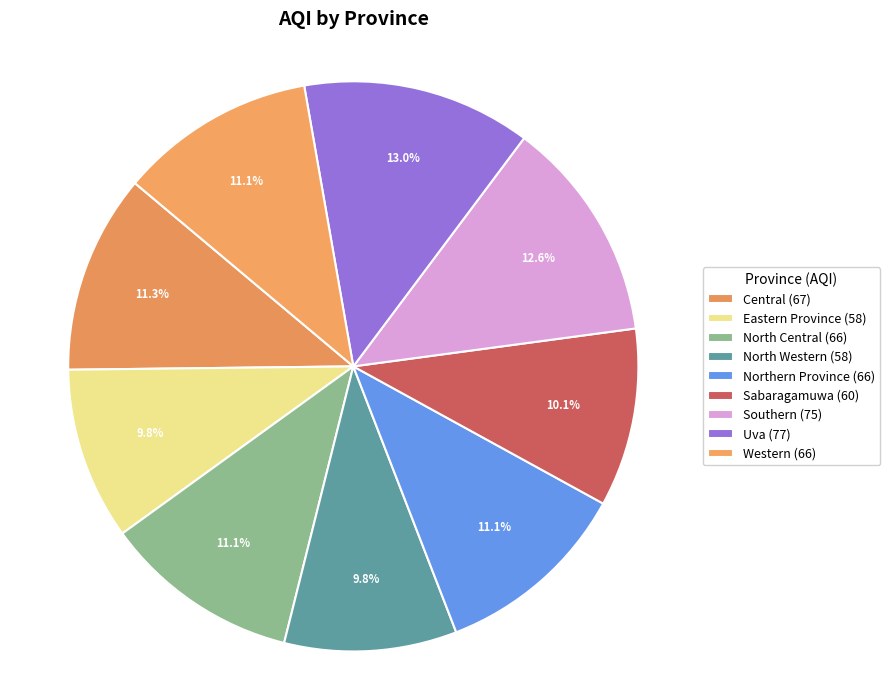

How many slices are in this pie chart?

9